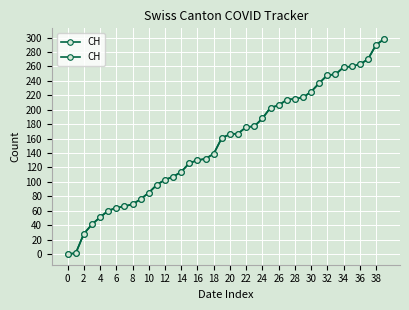

The value at 14 is 68. True or false?

False